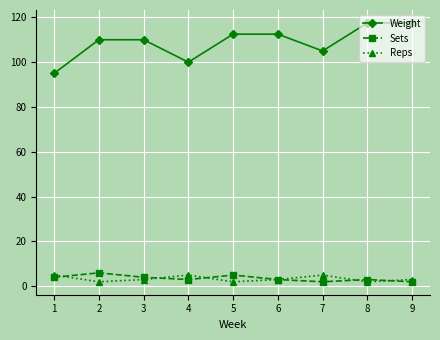

The value of Sets at 6 is 3.0. True or false?

True